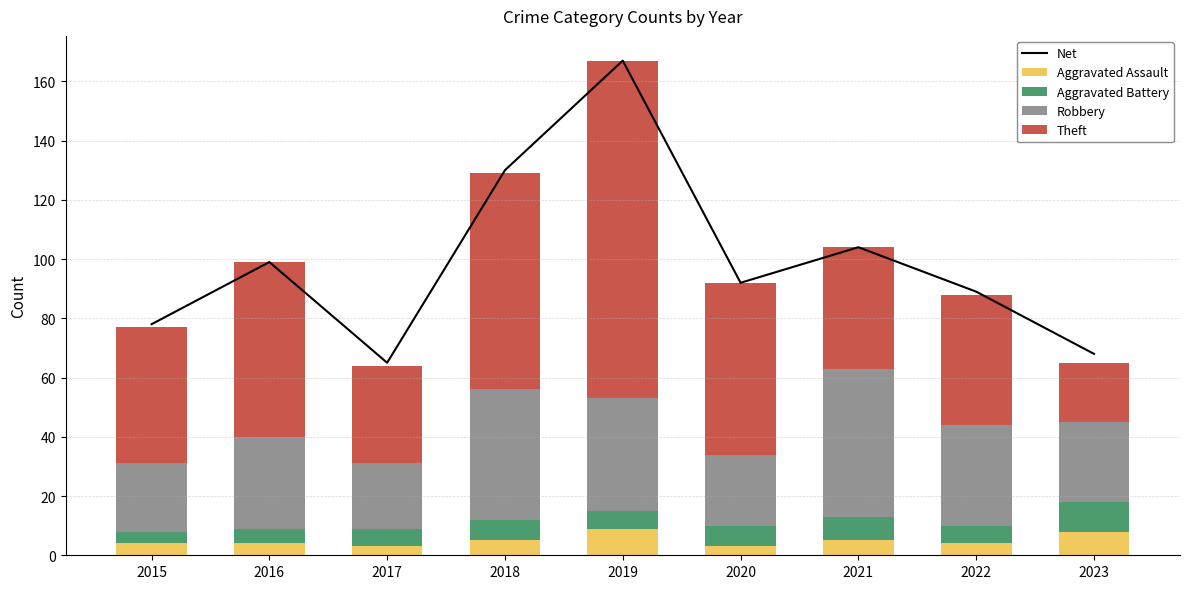

Which series has the largest range (max minus min)?

Net